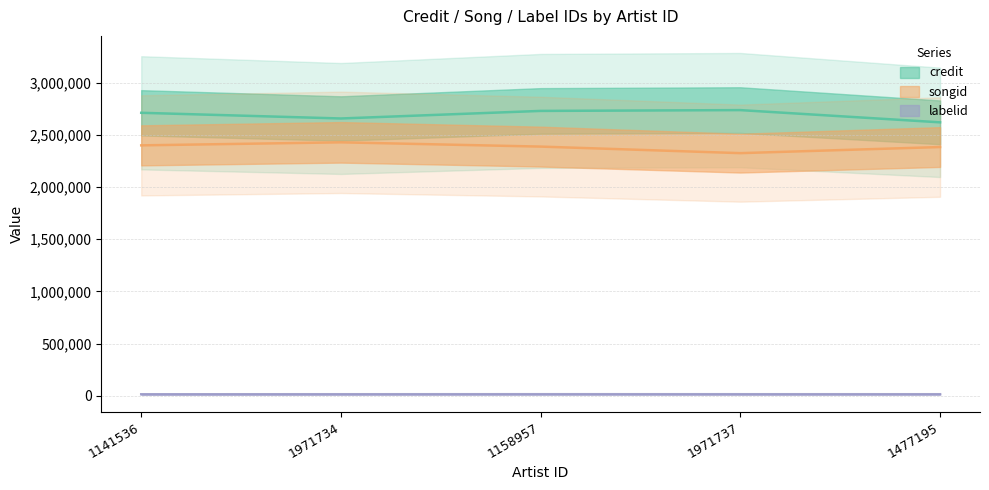

Which category has the lowest value across all series?

1141536